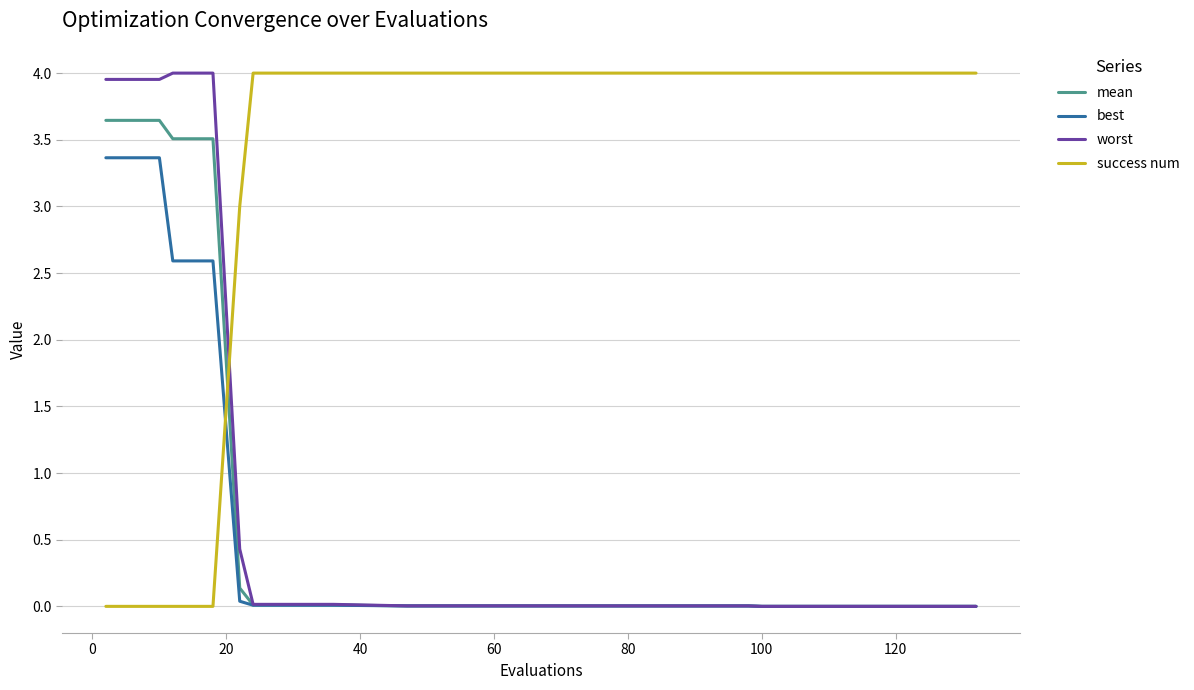

True or false: success num and best intersect in this chart.

True